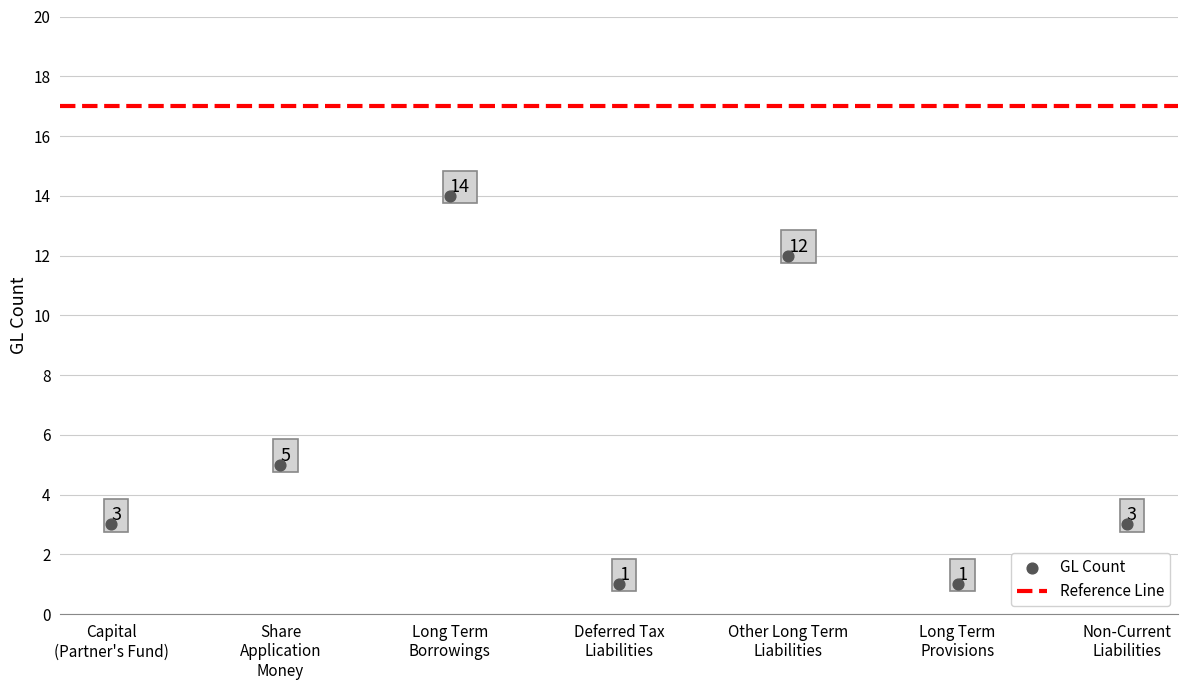

What Y value in the scatter plot is closest to 7?

5